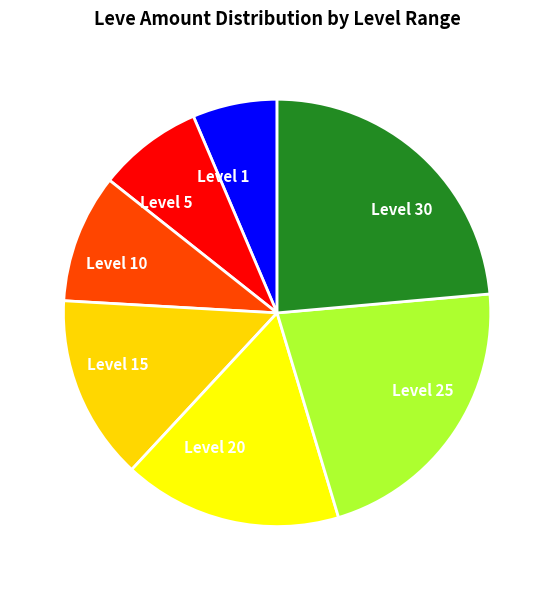

Is the sum of Level 5 and Level 25 greater than half?

No